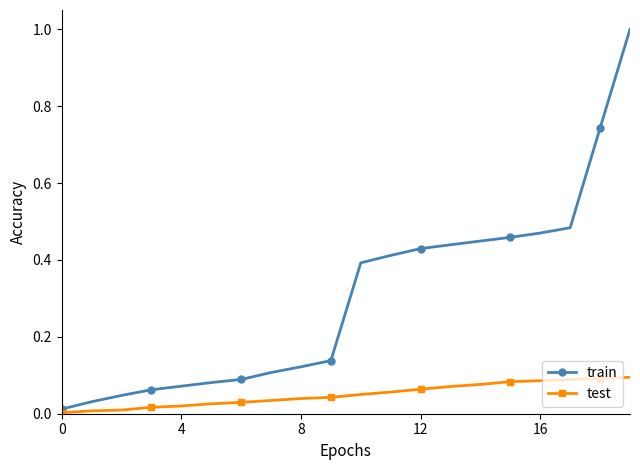

List the series in order of their peak value, highest first.

train, test